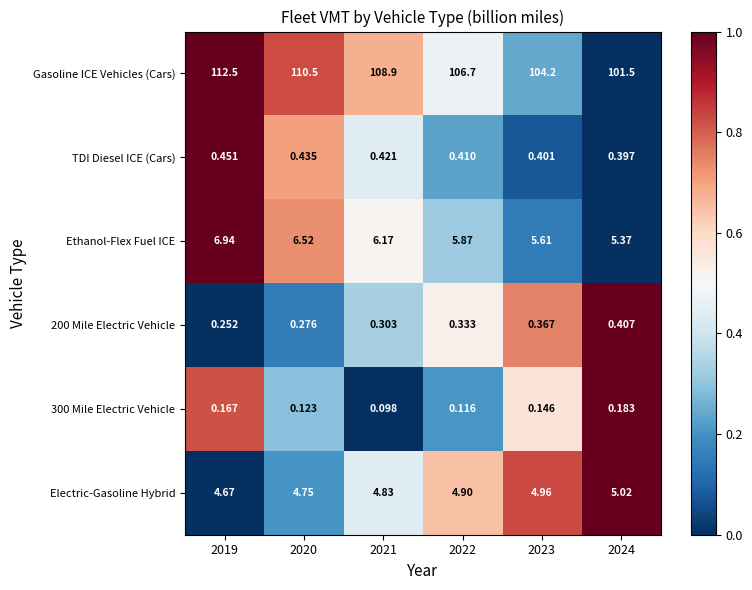

What is the difference between the highest and lowest values at 2019?

112.3